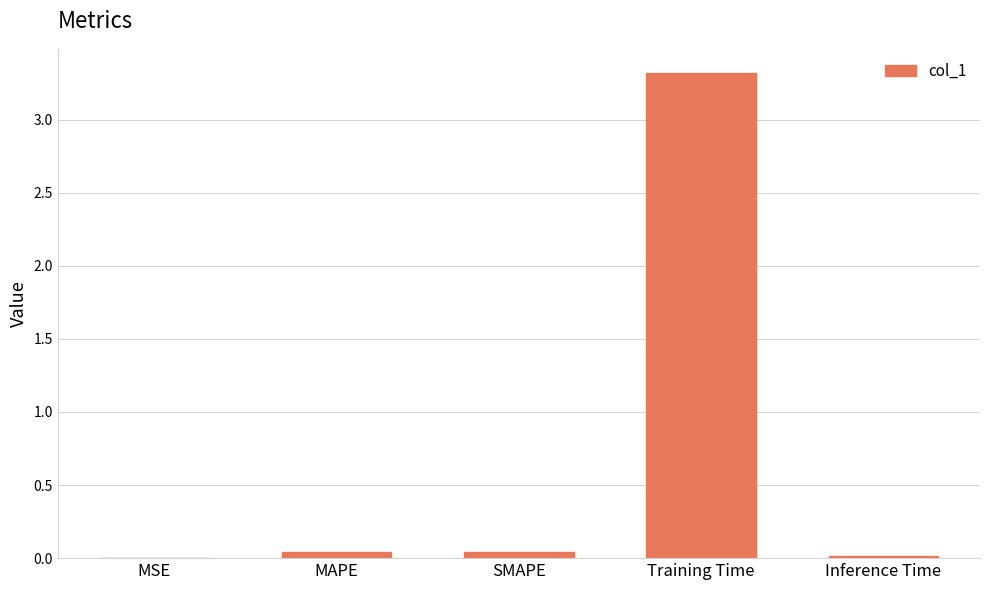

What is the greatest value displayed?

3.3